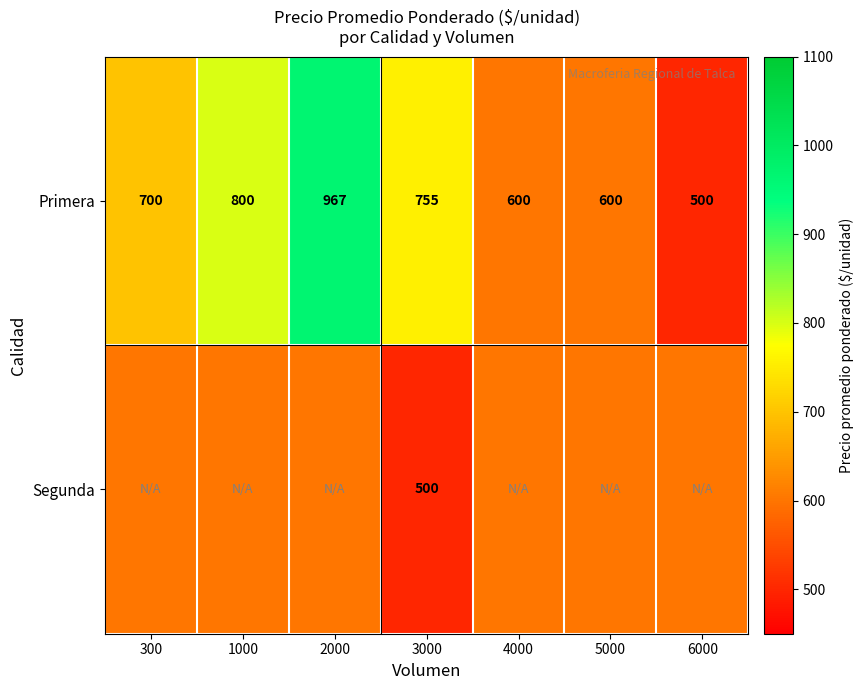

What is the difference between the maximum and second lowest values in the Primera series?

367